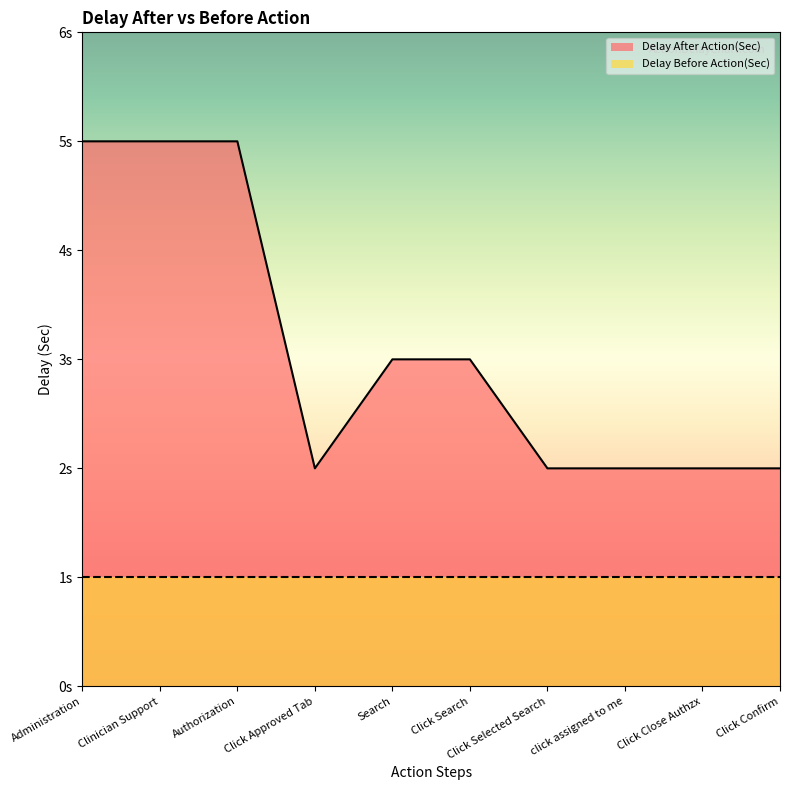

List the labels in order of value, smallest first.

Click Approved Tab, Click Selected Search, click assigned to me, Click Close Authzx, Click Confirm, Search, Click Search, Administration, Clinician Support, Authorization